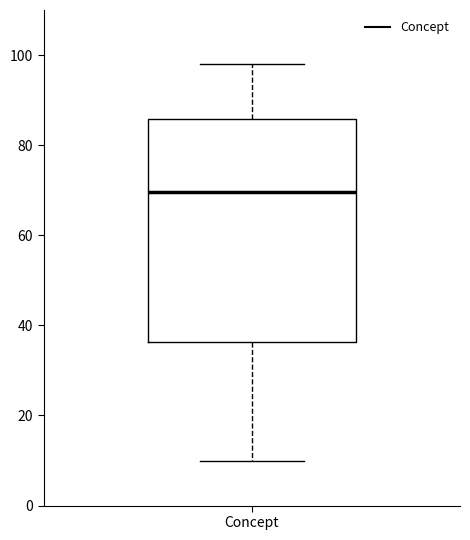

Where does the median line of the box for Concept sit on the y-axis? The values are not printed on the chart, so give them approximately, as read against the axis.

70